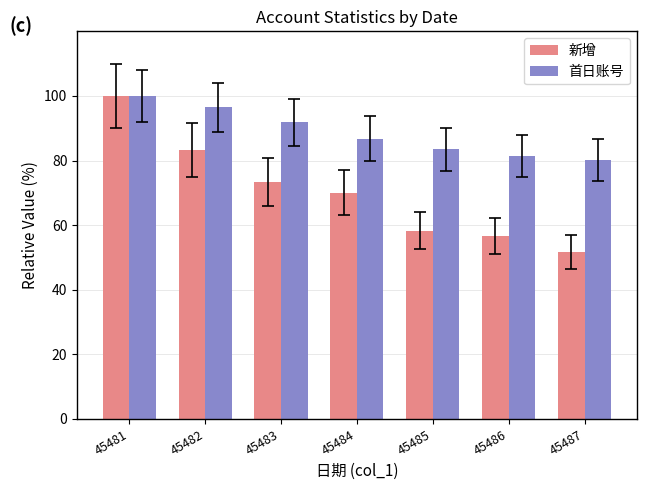

What is the difference between the maximum and minimum values in the 新增 series?

48.3